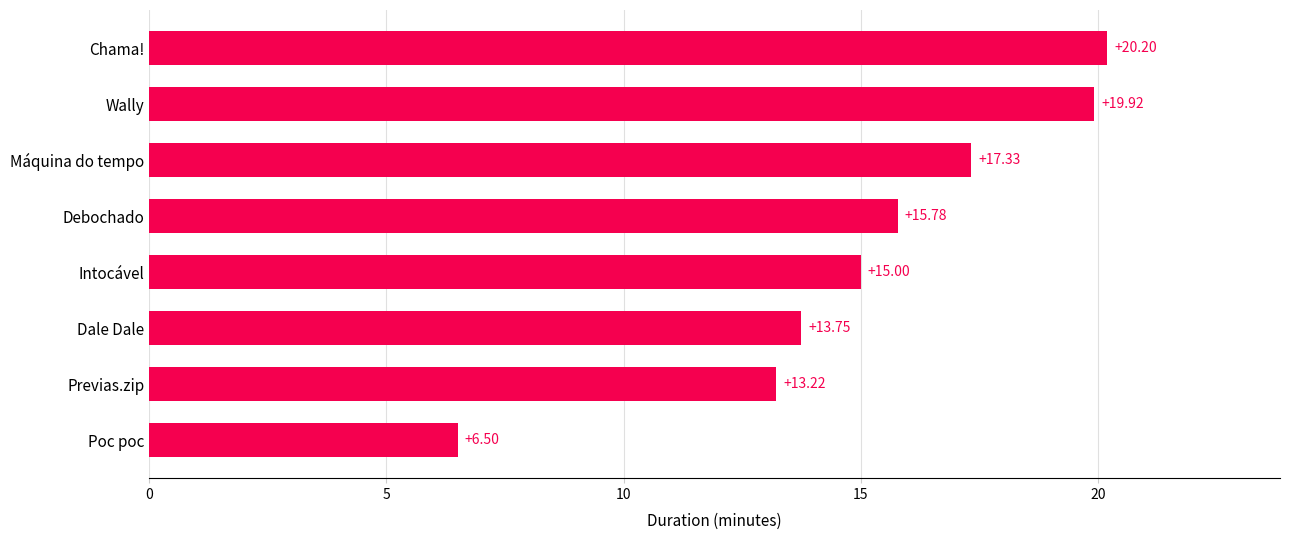

At which category does the chart reach its peak across all series?

Chama!